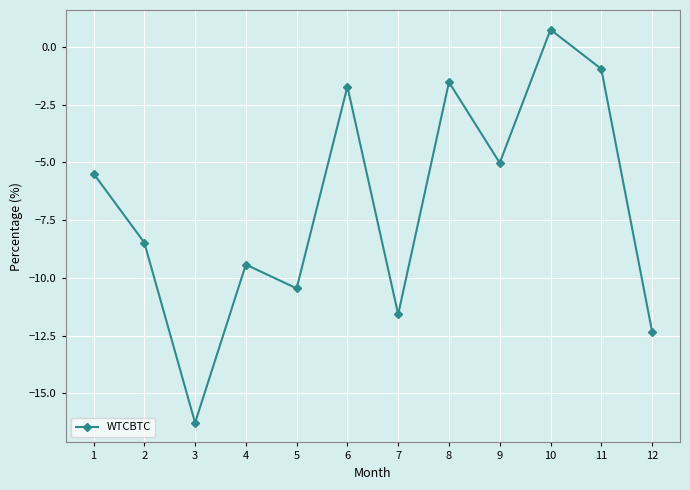

How many values are below zero?

11